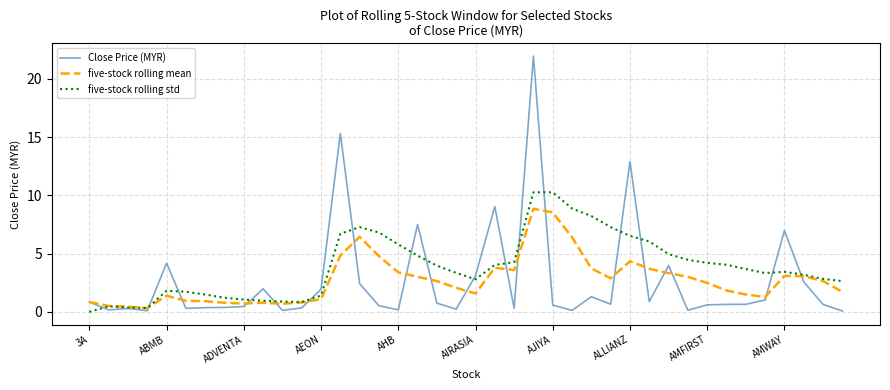

In five-stock rolling std, how many points are lower than both neighbors (excluding endpoints)?

4